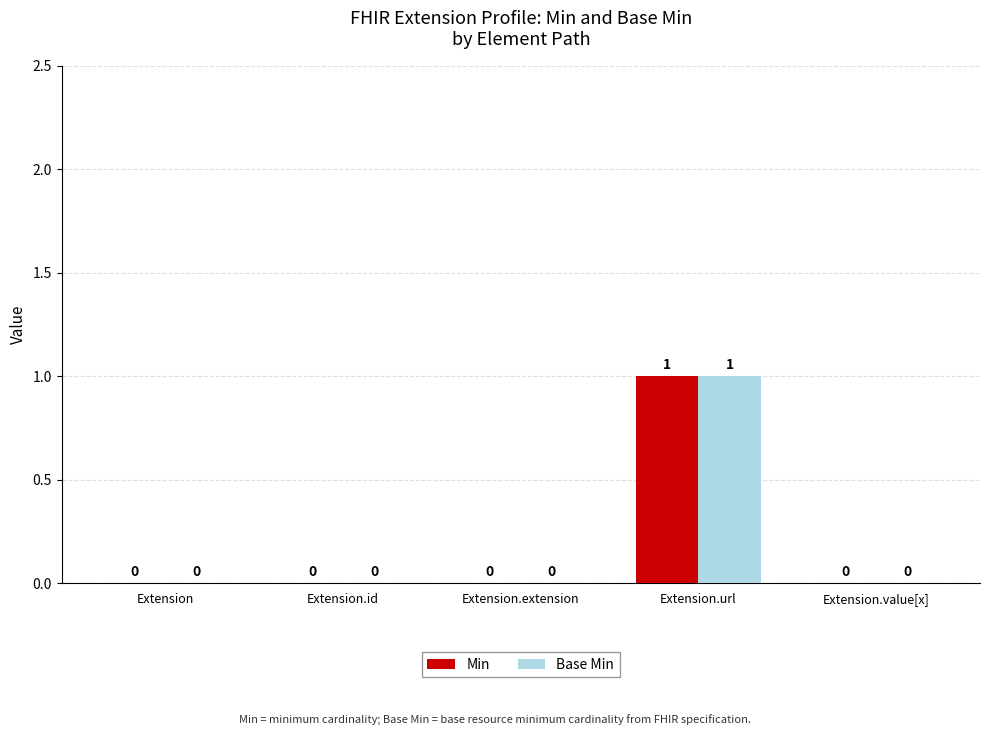

What are all the series names shown in the legend?

Min, Base Min